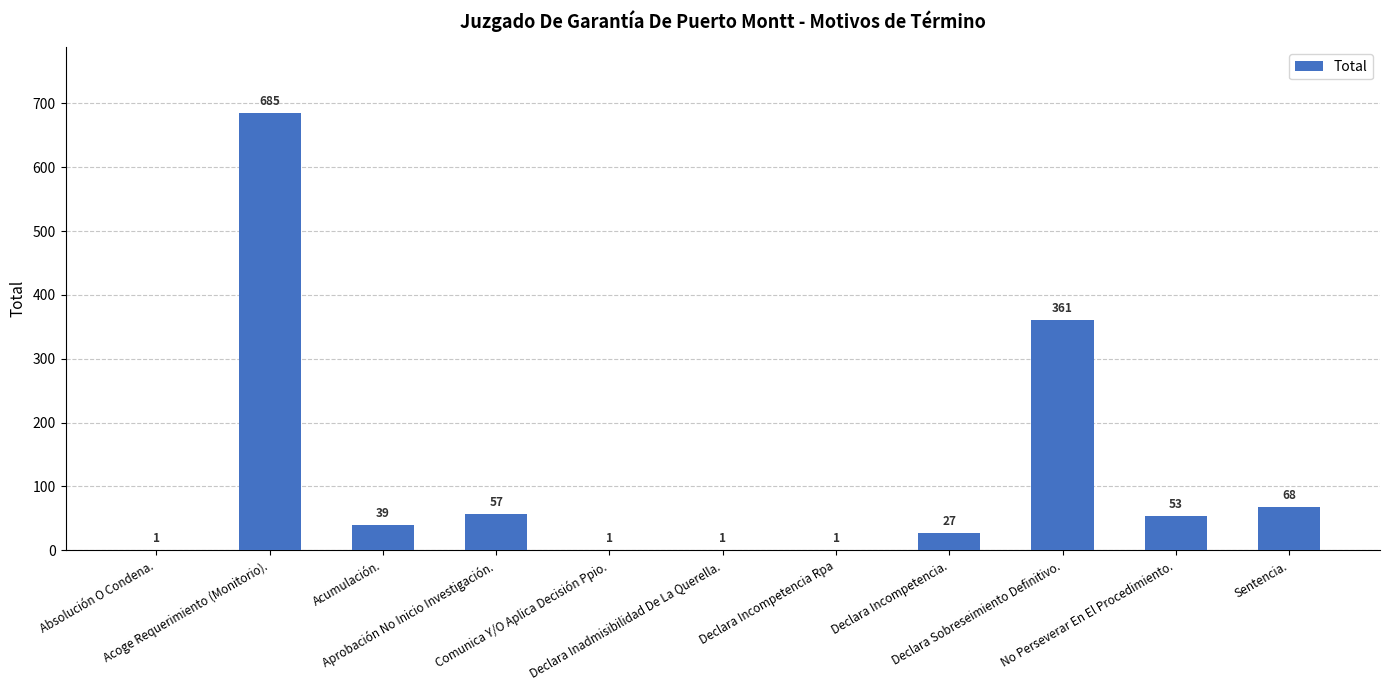

What is the maximum value shown in the chart?

685